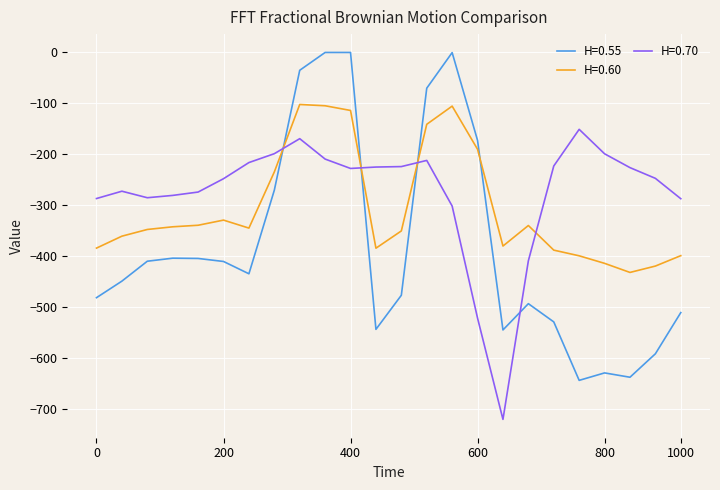

Is this an area chart (filled region under the line)?

No